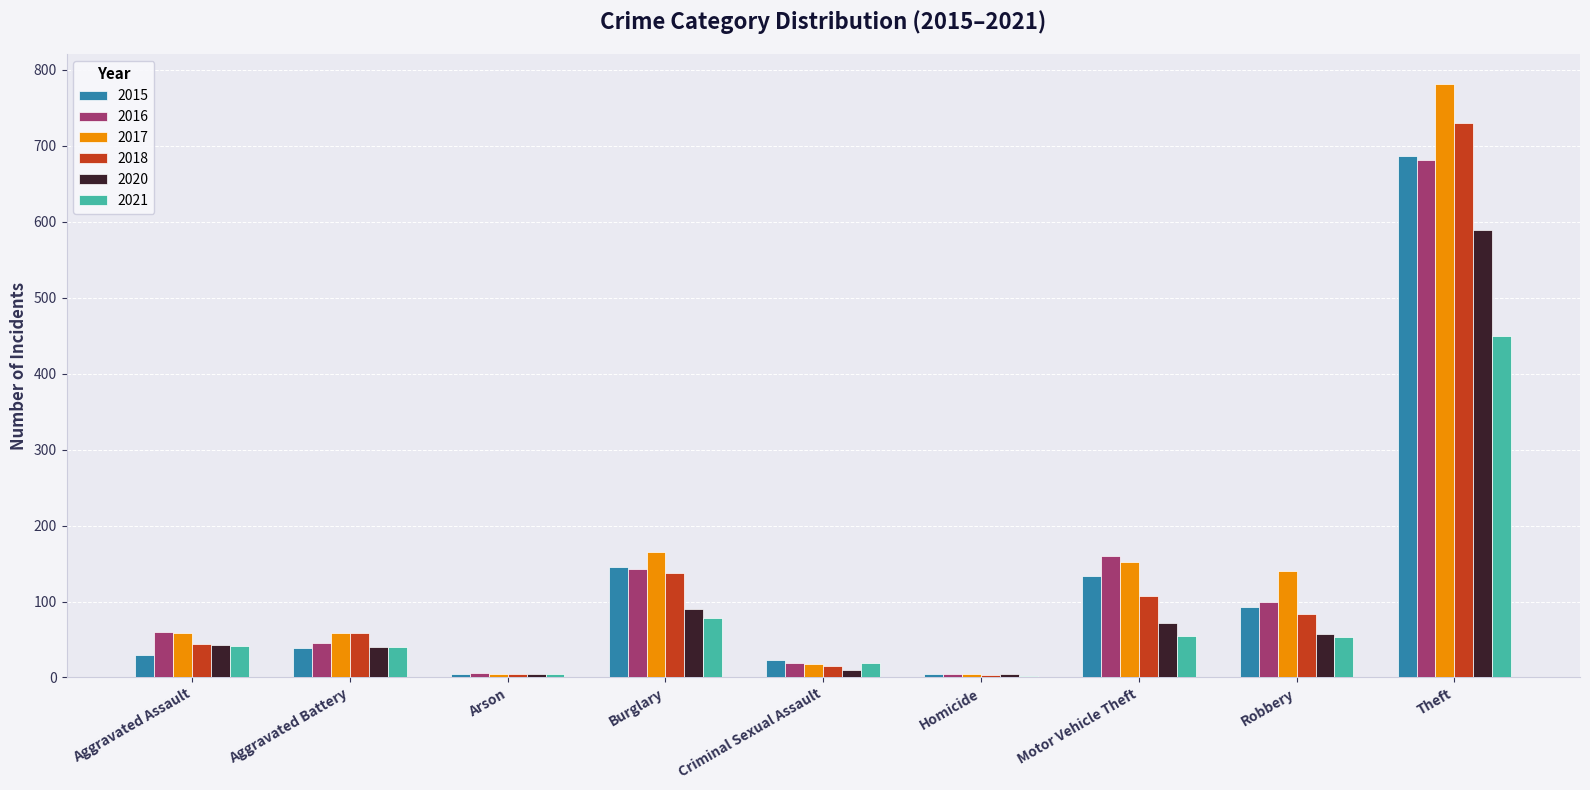

The 2018 series shows 1192 at Theft. True or false?

False